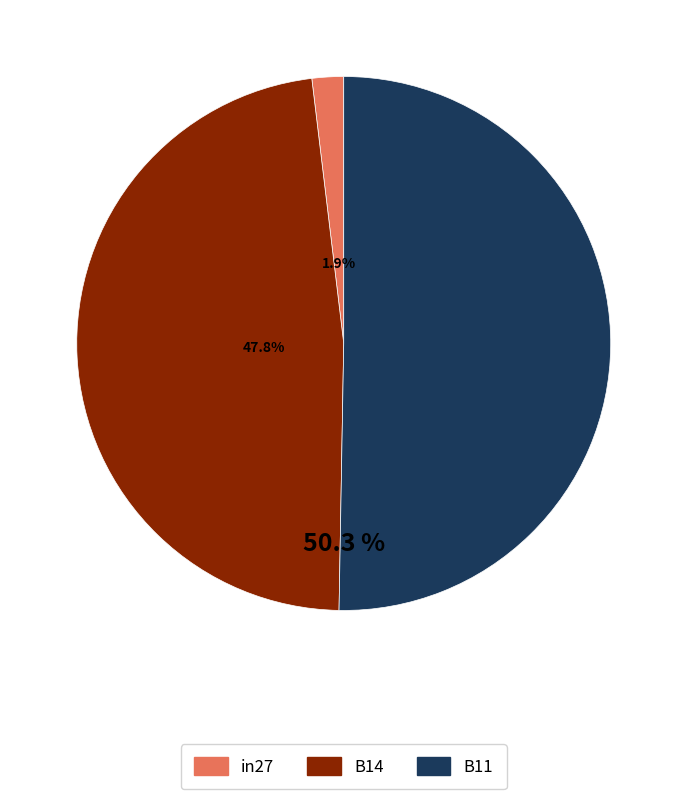

Rank the categories by value from lowest to highest.

in27, B14, B11